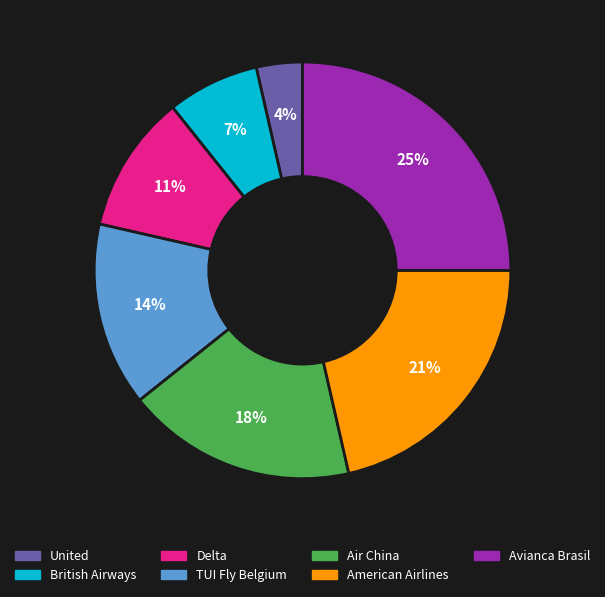

Is there any slice that represents more than half of the pie?

No